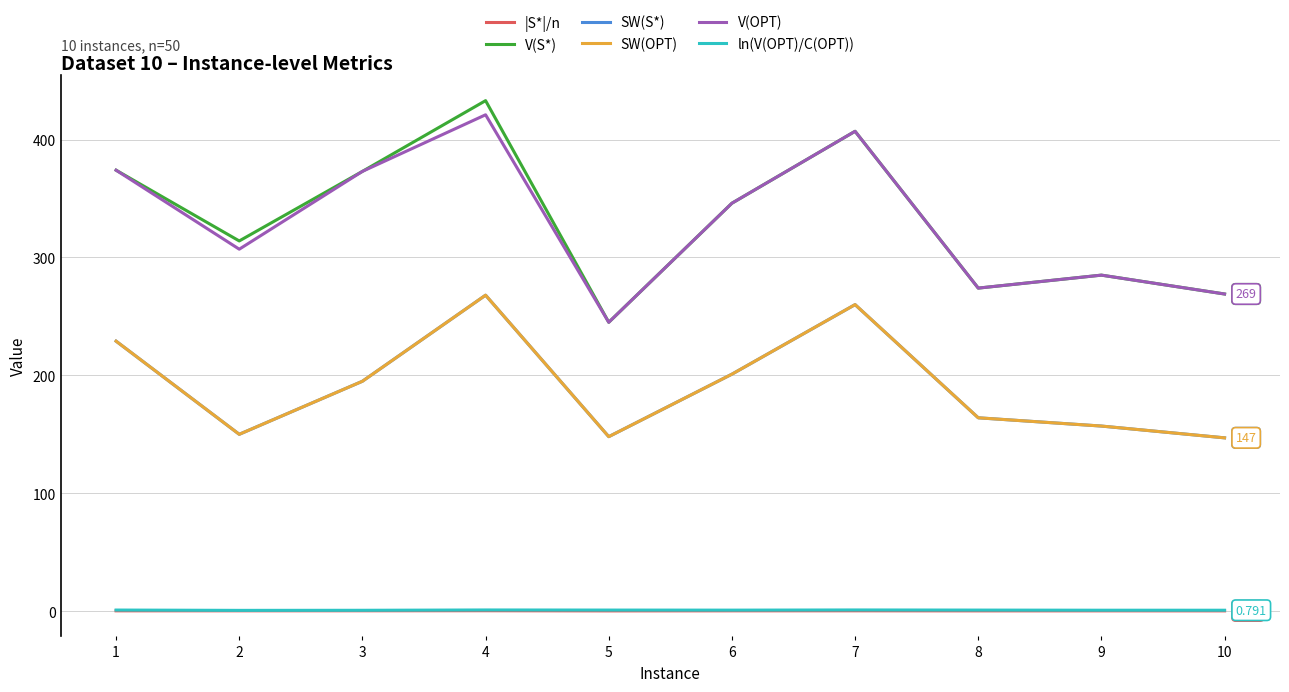

At which category does SW(S*) reach its first local peak?

4